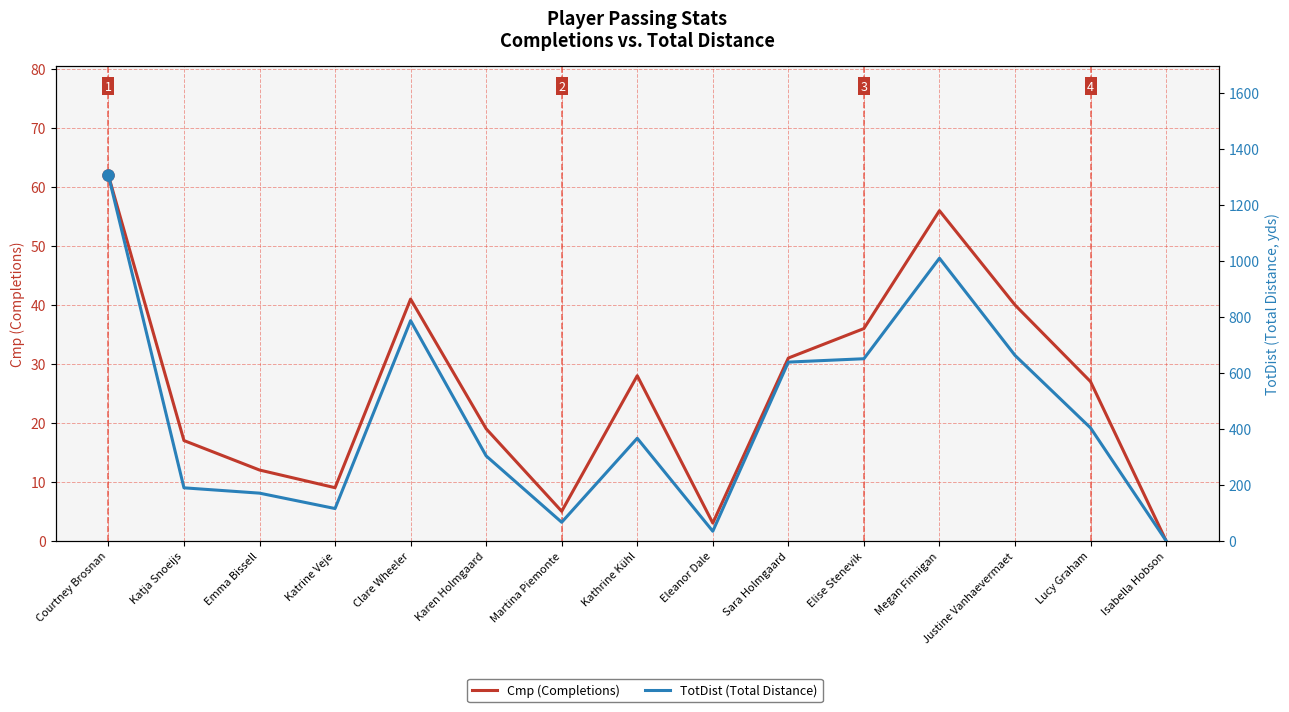

At which category is the sum across all series the highest?

Courtney Brosnan